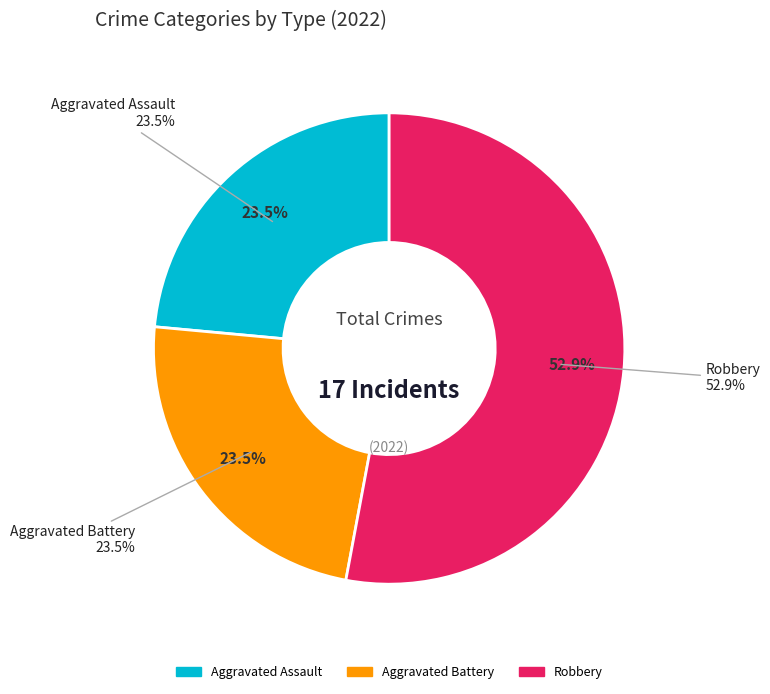

True or false: values_2022 accounts for 28% of the total.

False